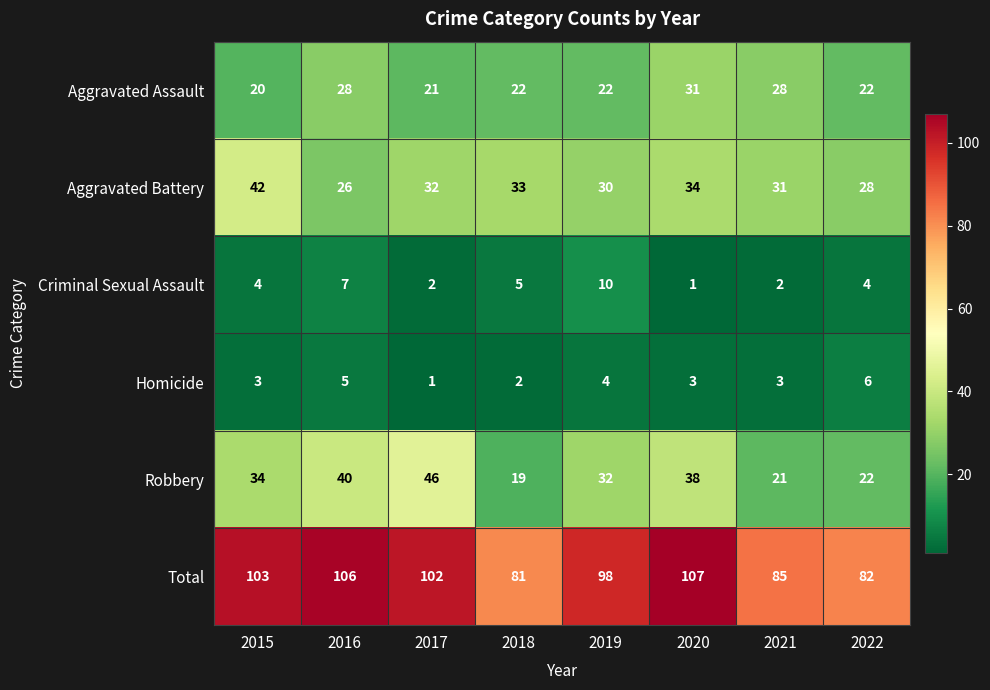

Which series has the widest spread of values?

Robbery